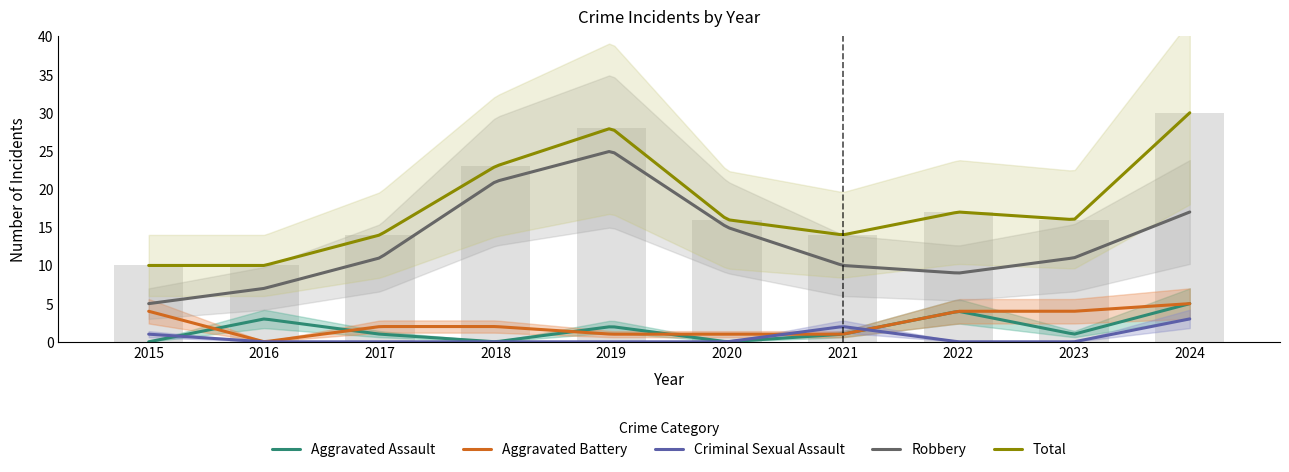

Which series changed the most between 2022 and 2023?

Aggravated Assault